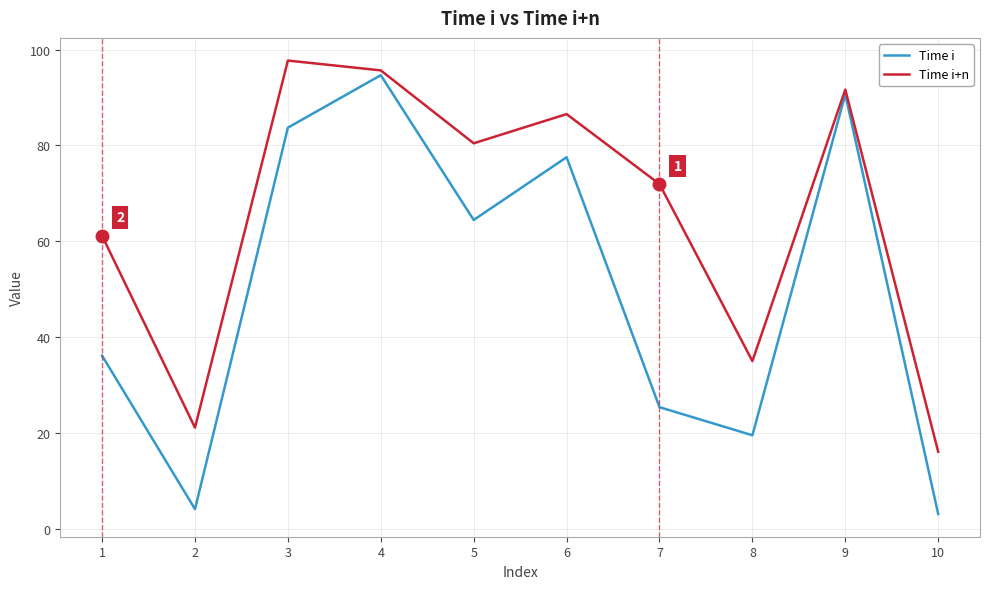

Reading left to right, list all the values displayed in this chart.

Time i: 36.1	4.1	83.7	94.7	64.5	77.5	25.4	19.5	90.7	3.1
Time i+n: 61.1	21.1	97.7	95.7	80.5	86.5	71.9	35.0	91.7	16.1